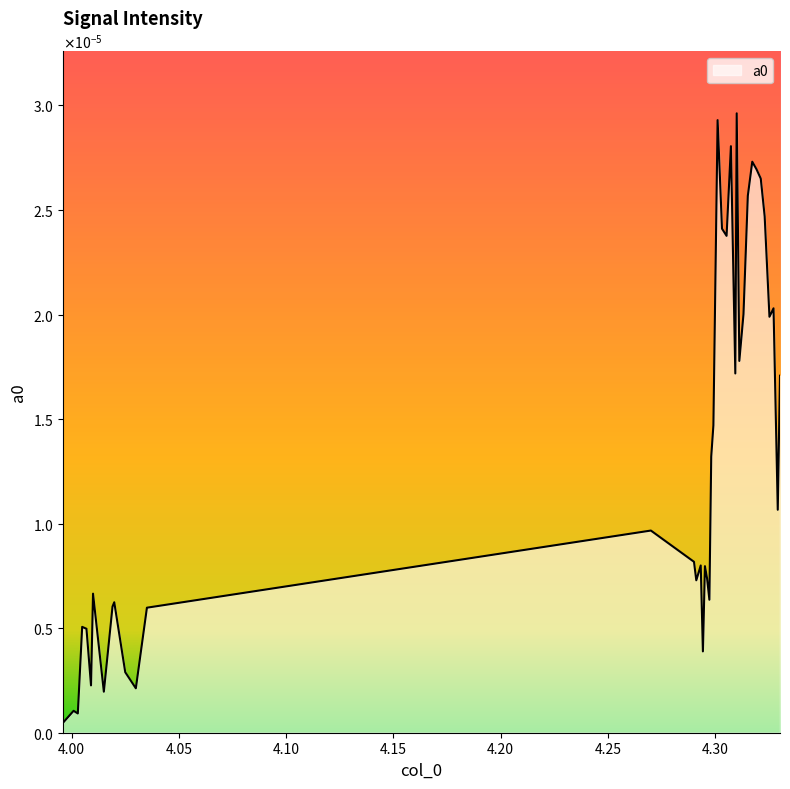

List the labels in order of value, smallest first.

3.99602, 4.00294, 4.00097, 4.01507, 4.02998, 4.00909, 4.02504, 4.2942, 4.00697, 4.00497, 4.03514, 4.01911, 4.01992, 4.297219999999999, 4.01003, 4.291119999999999, 4.29615, 4.29515, 4.29319, 4.29005, 4.26996, 4.32908, 4.298080000000001, 4.299090000000001, 4.33012, 4.3093, 4.31117, 4.32521, 4.31311, 4.32711, 4.30523, 4.3031, 4.32298, 4.31513, 4.32116, 4.31917, 4.3172, 4.30725, 4.30105, 4.30996